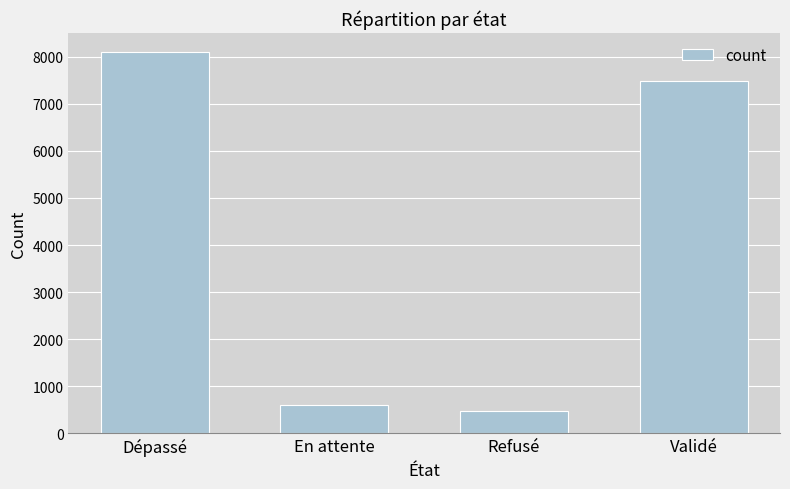

Approximately how many times larger is the value at Validé compared to Dépassé?

0.9